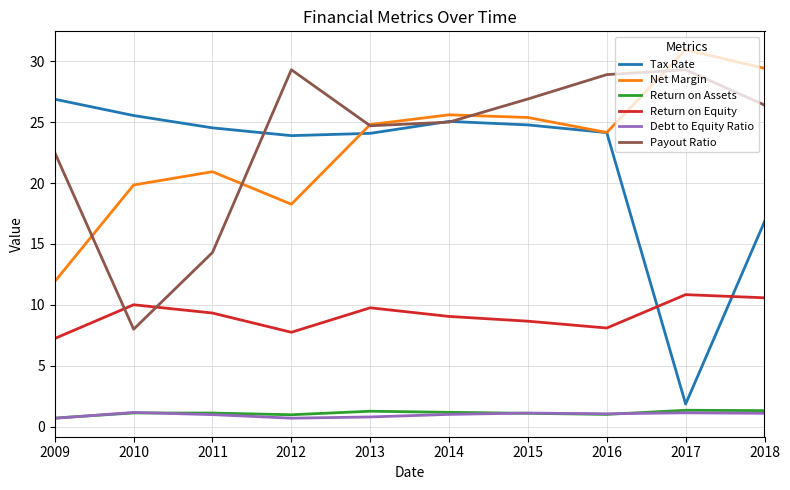

True or false: Return on Assets and Tax Rate intersect in this chart.

False